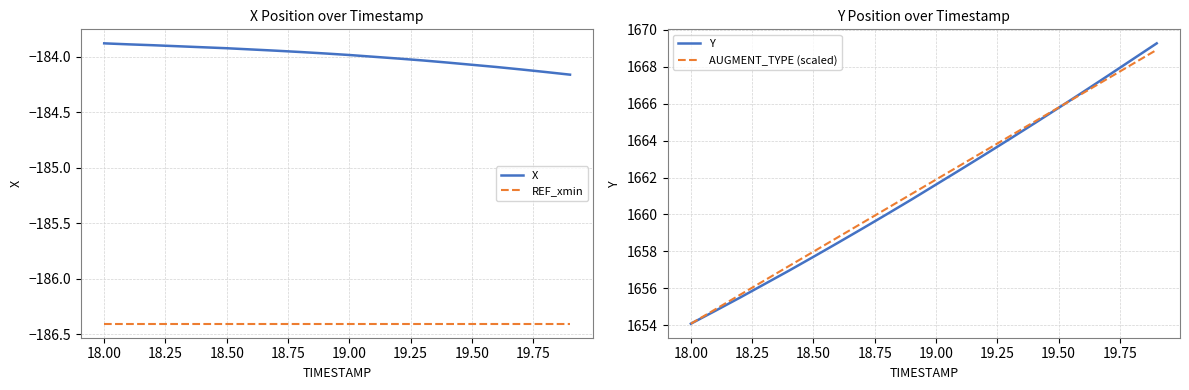

True or false: AUGMENT_TYPE (scaled) and X intersect in this chart.

False